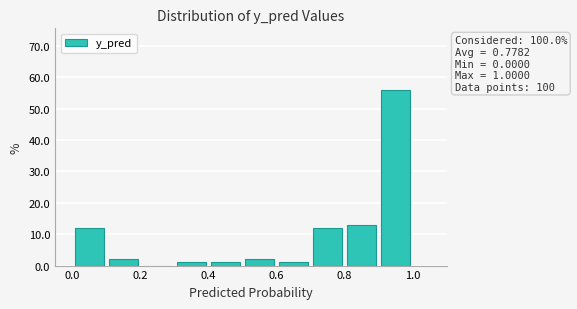

Over which range of the x-axis is the bar tallest?

0.9 to 1.0